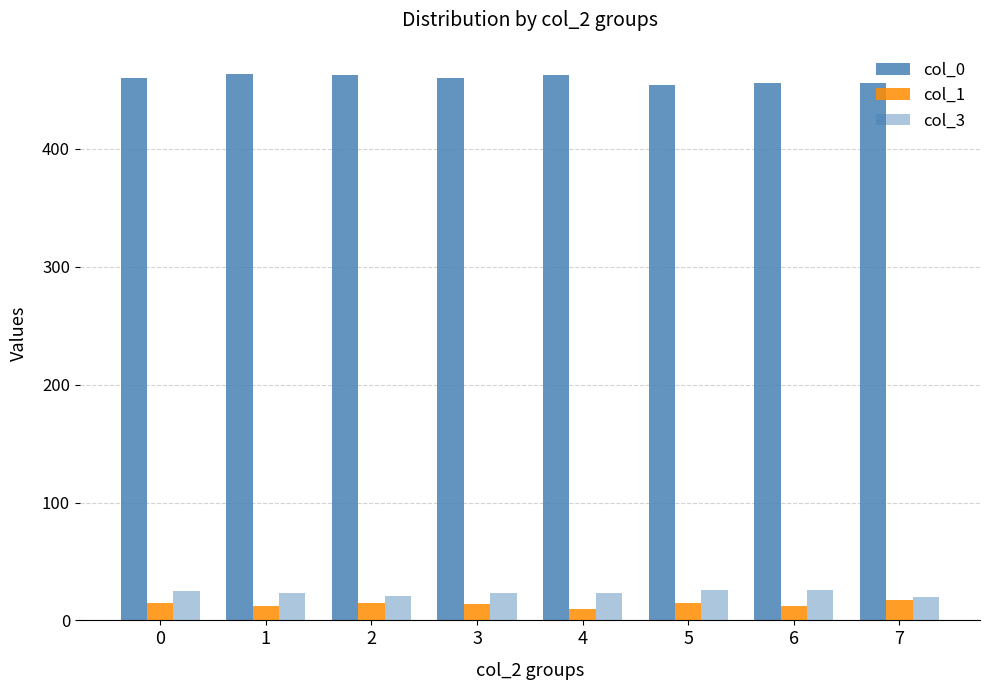

Count the number of categories in the chart.

8